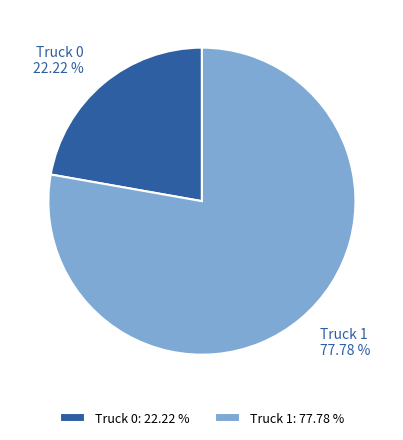

How much of the chart is everything except Truck 1?

22.2%